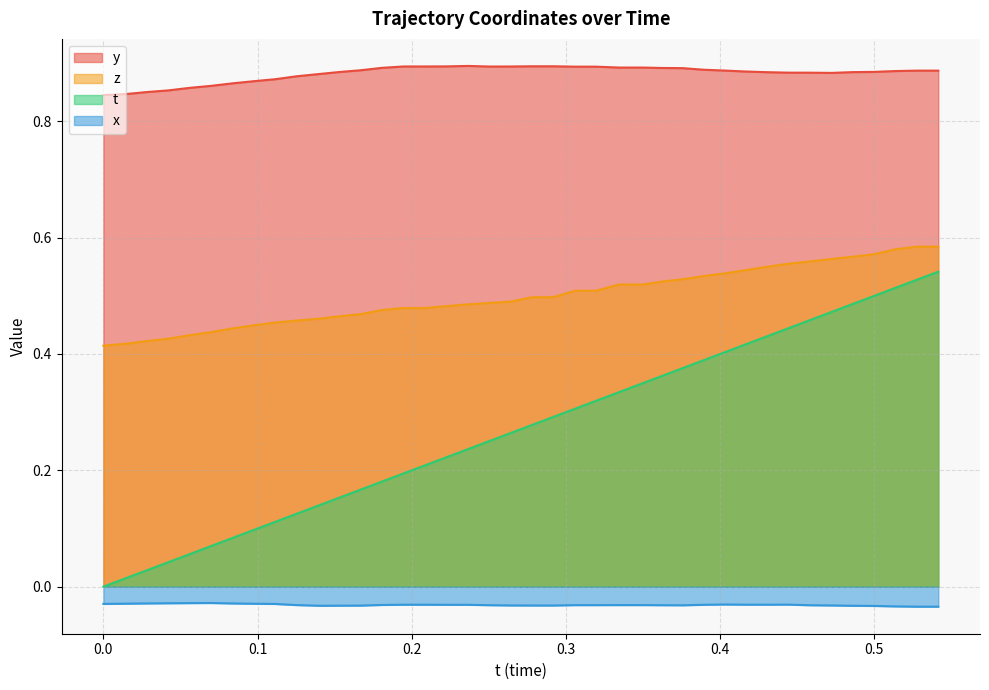

The value of t at 0.07000732 is 0.1. True or false?

False